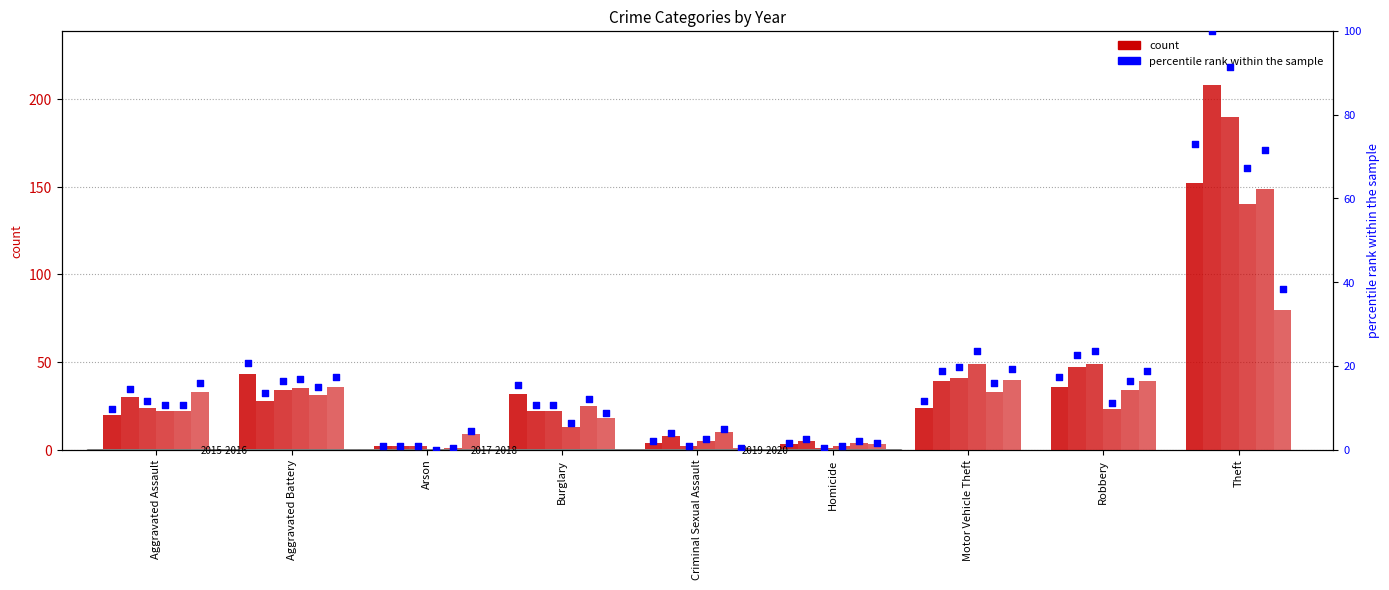

Which series reaches the maximum Y coordinate?

2016_pct